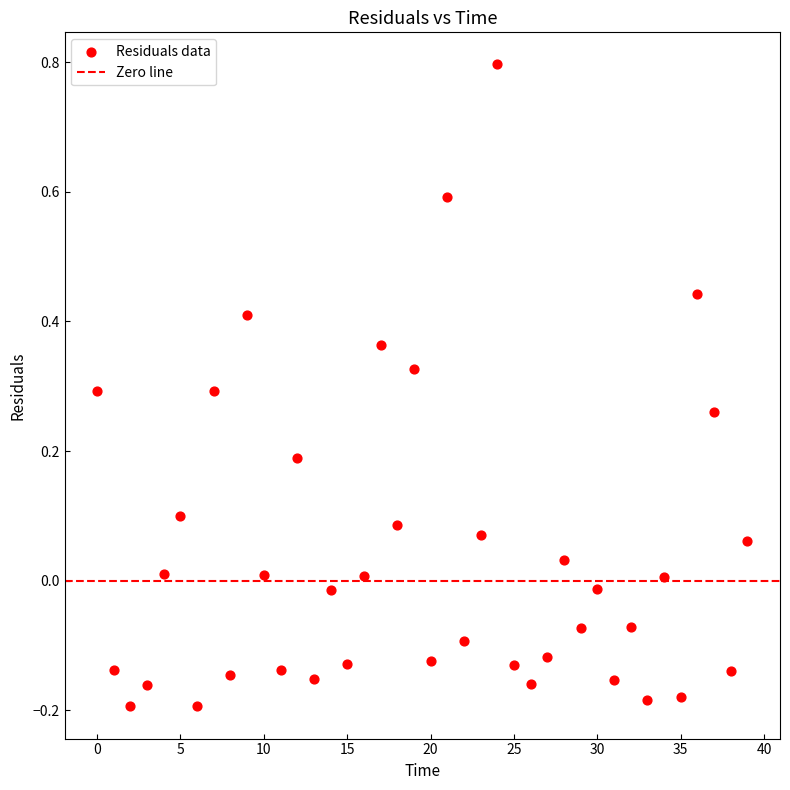

What is the range of Y values (max minus min)?

1.0